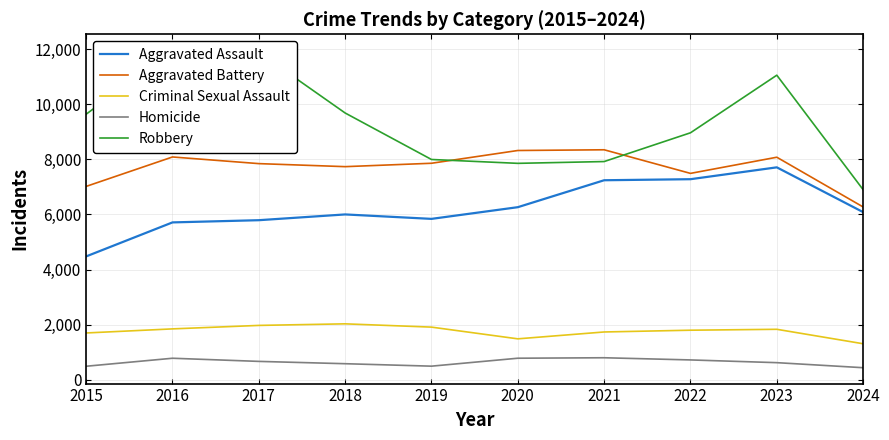

What is the value of the Robbery point at the 1st from the left?

9638